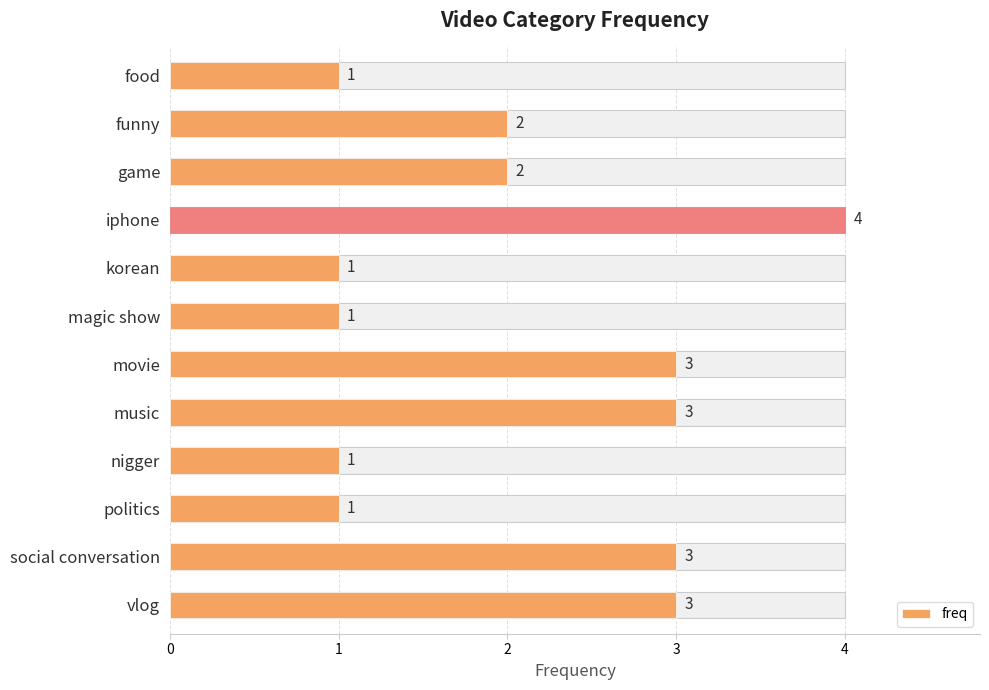

Are the bars grouped side by side (vs. stacked)?

No